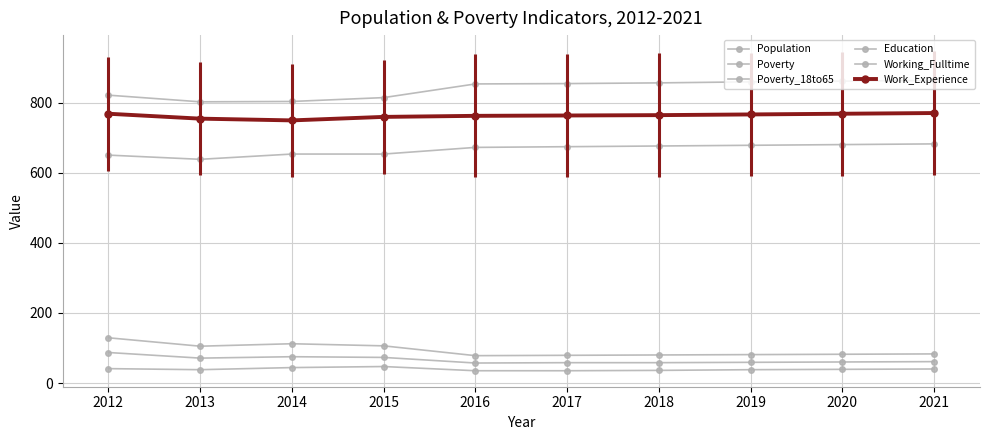

Is it true that Poverty equals 113 at 2021?

False